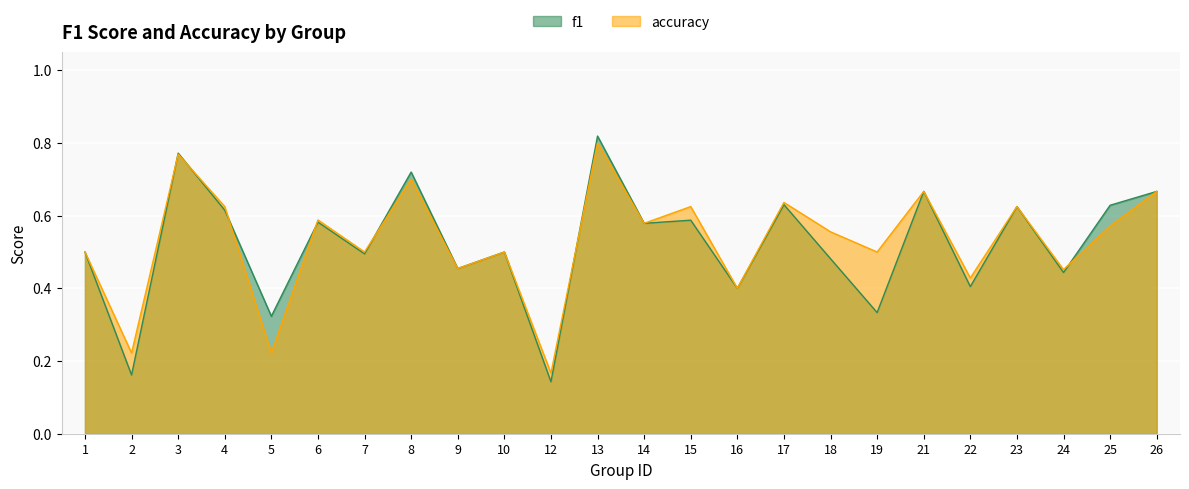

What is the difference between the f1 values at 26 and 22?

0.3